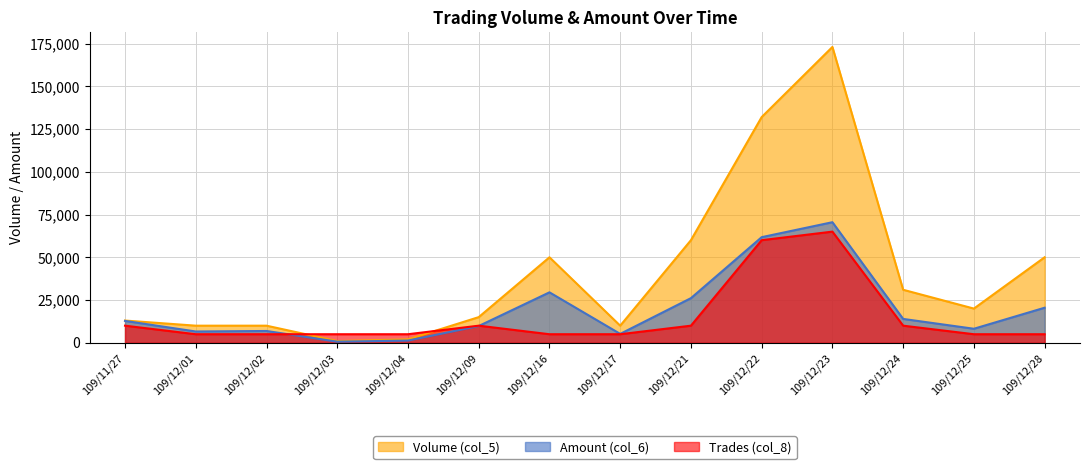

How many data points in Volume (col_5) are above 20000?

6